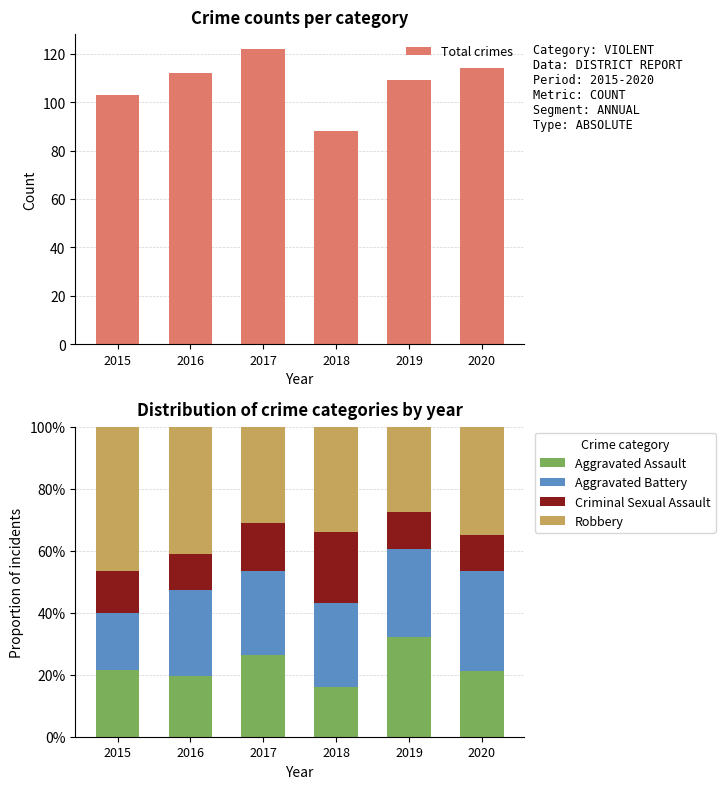

Are the bars horizontal?

No